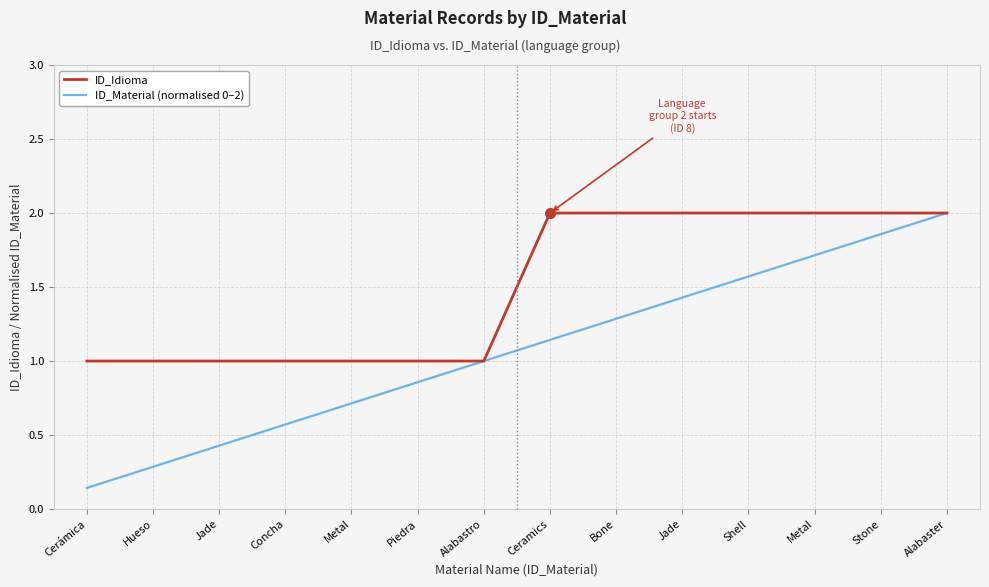

Does the chart display data point markers on the line(s)?

No